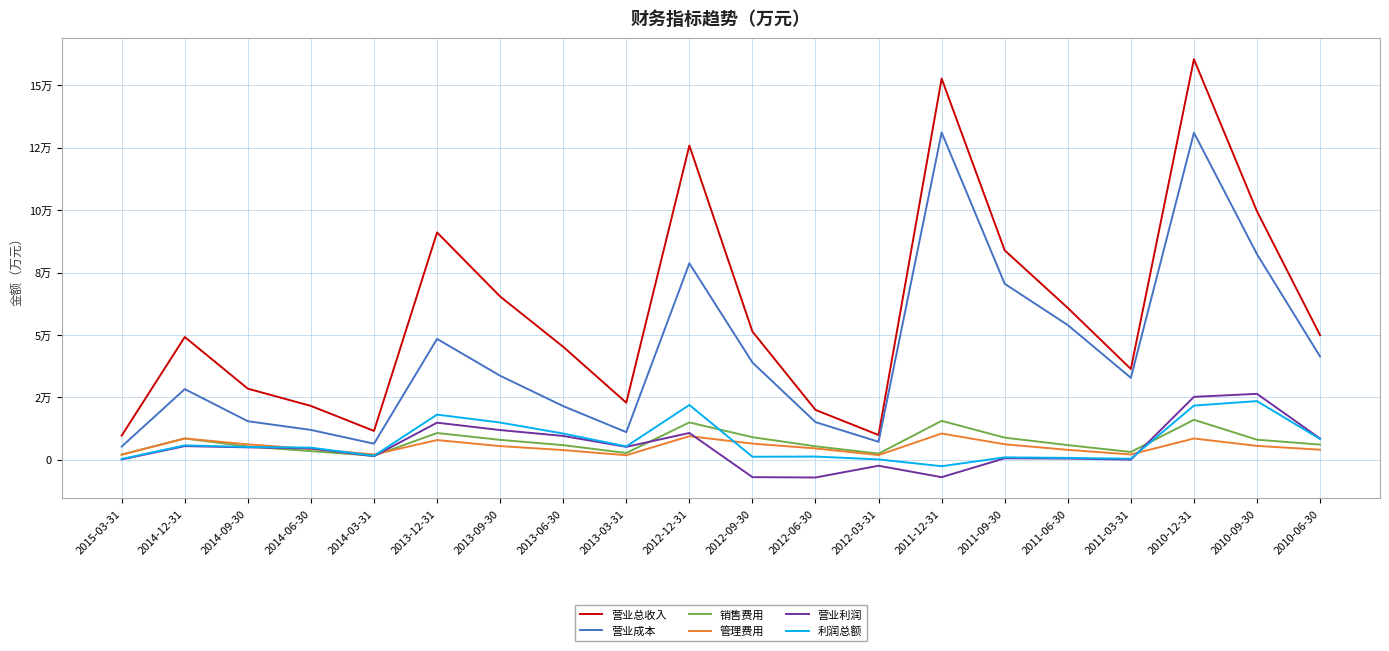

Which label corresponds to the largest value in the chart?

2010-12-31